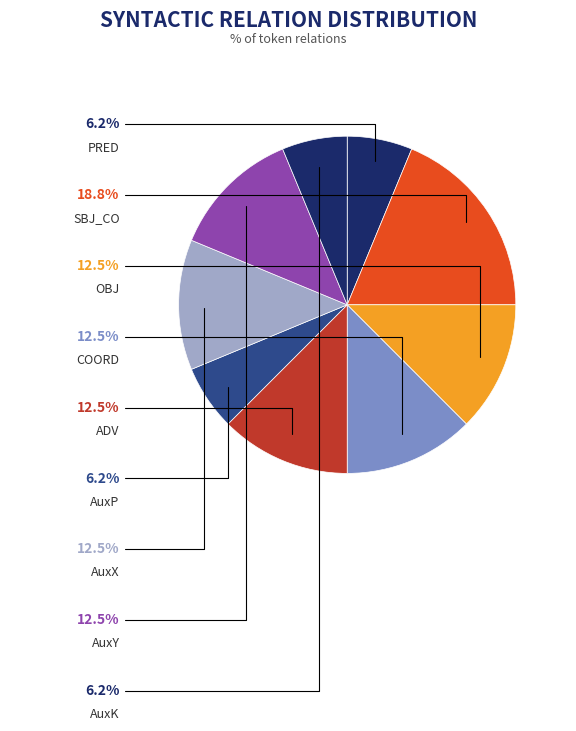

Do PRED and OBJ together represent more than half of the pie?

No